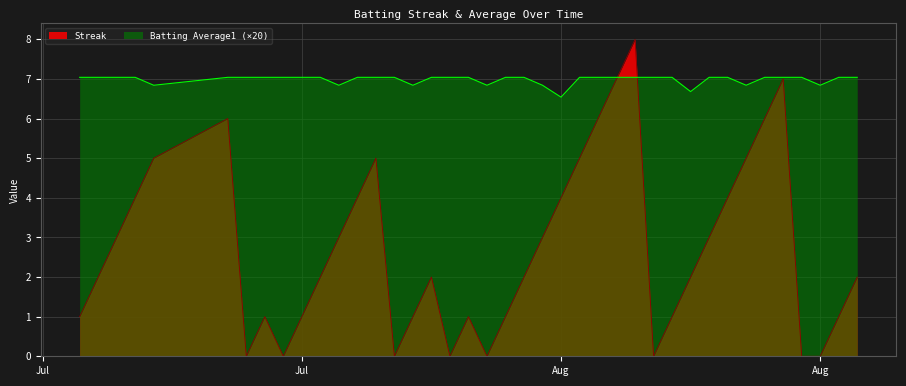

Reading left to right, list all the values displayed in this chart.

Streak: 1.0	2.0	3.0	4.0	5.0	6.0	0.0	1.0	0.0	1.0	2.0	3.0	4.0	5.0	0.0	1.0	2.0	0.0	1.0	0.0	1.0	2.0	3.0	4.0	5.0	6.0	7.0	8.0	0.0	1.0	2.0	3.0	4.0	5.0	6.0	7.0	0.0	0.0	1.0	2.0
Batting Average1: 7.0	7.0	7.0	7.0	6.8	7.0	7.0	7.0	7.0	7.0	7.0	6.8	7.0	7.0	7.0	6.8	7.0	7.0	7.0	6.8	7.0	7.0	6.8	6.5	7.0	7.0	7.0	7.0	7.0	7.0	6.7	7.0	7.0	6.8	7.0	7.0	7.0	6.8	7.0	7.0